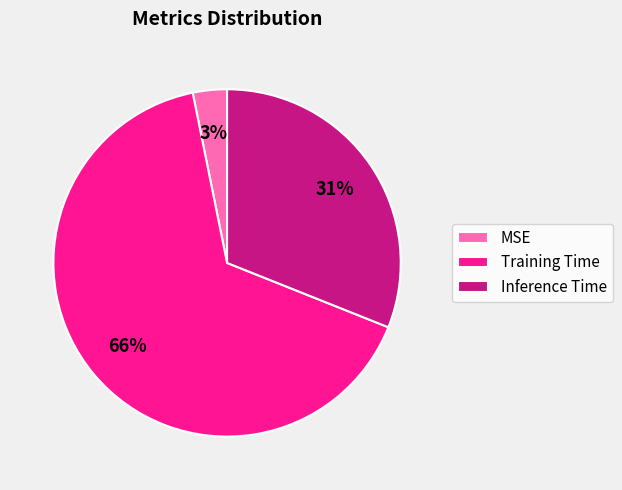

What percentage is the Inference Time slice, to the nearest percent?

31%